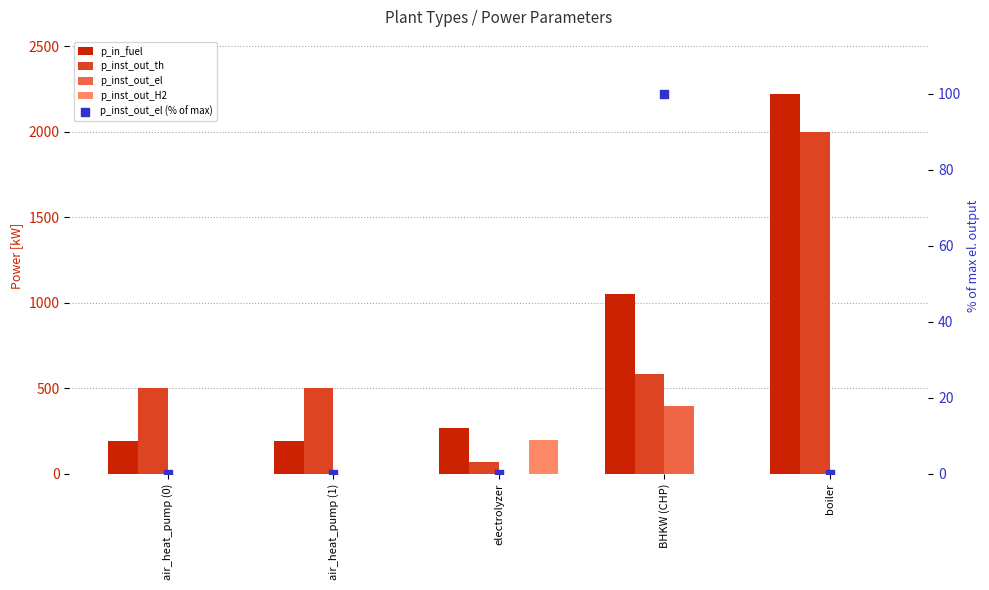

Which series has the largest total across all categories?

p_in_fuel